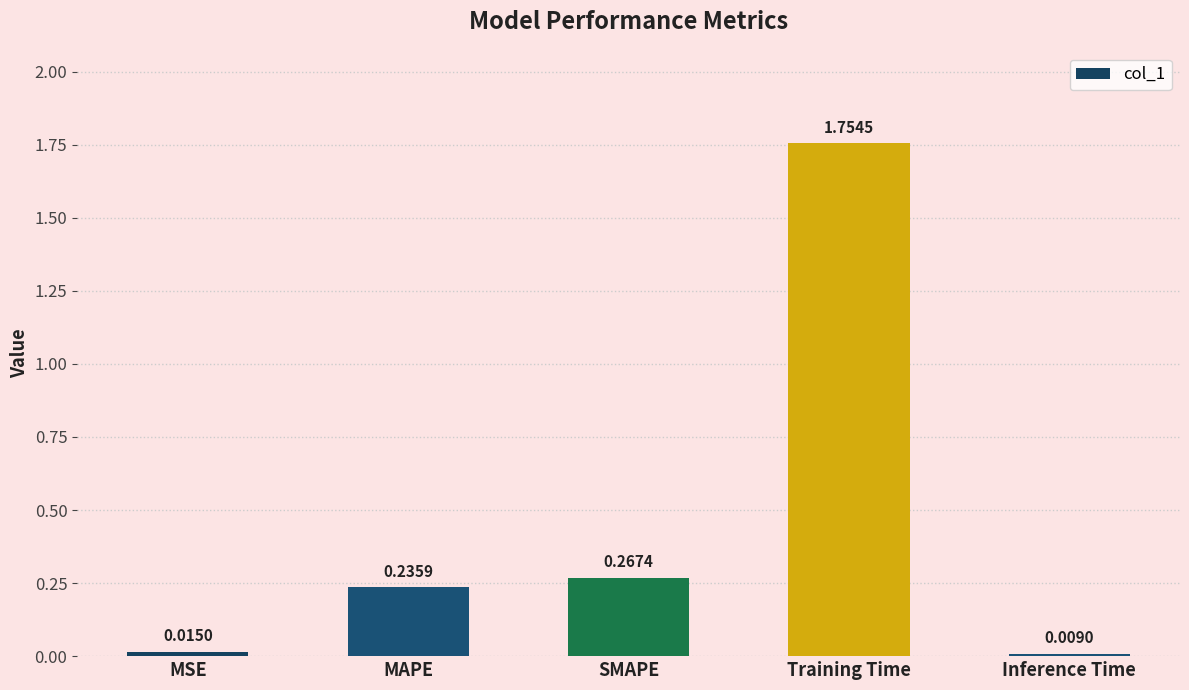

Is it true that the value at Training Time is 2.3?

False